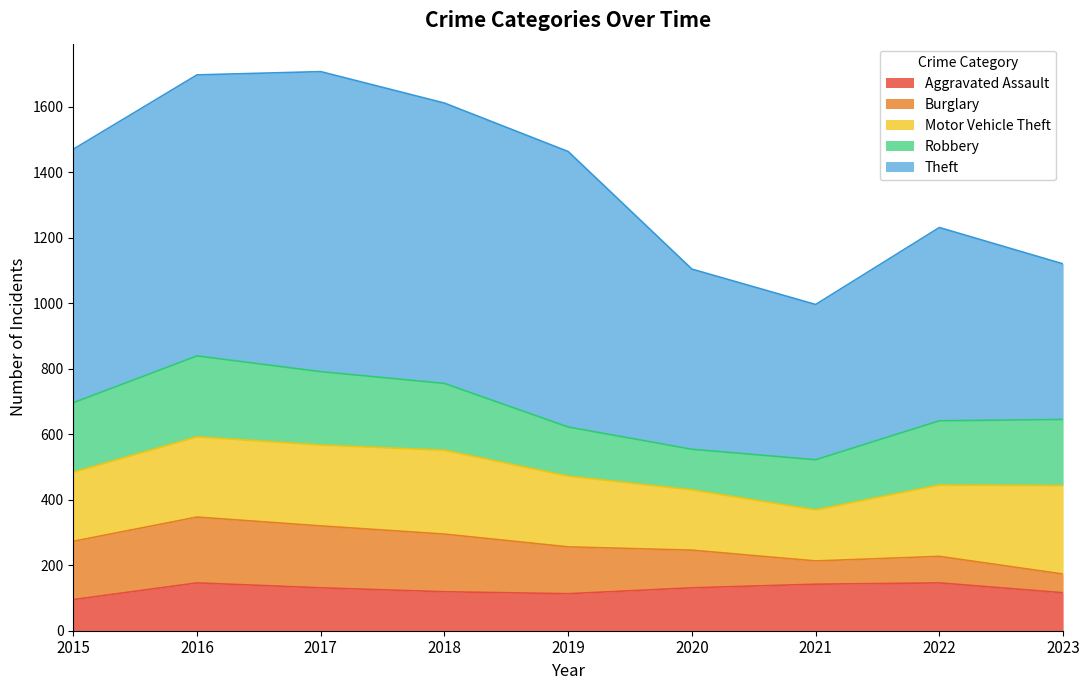

At which category does Theft reach its first local peak?

2017